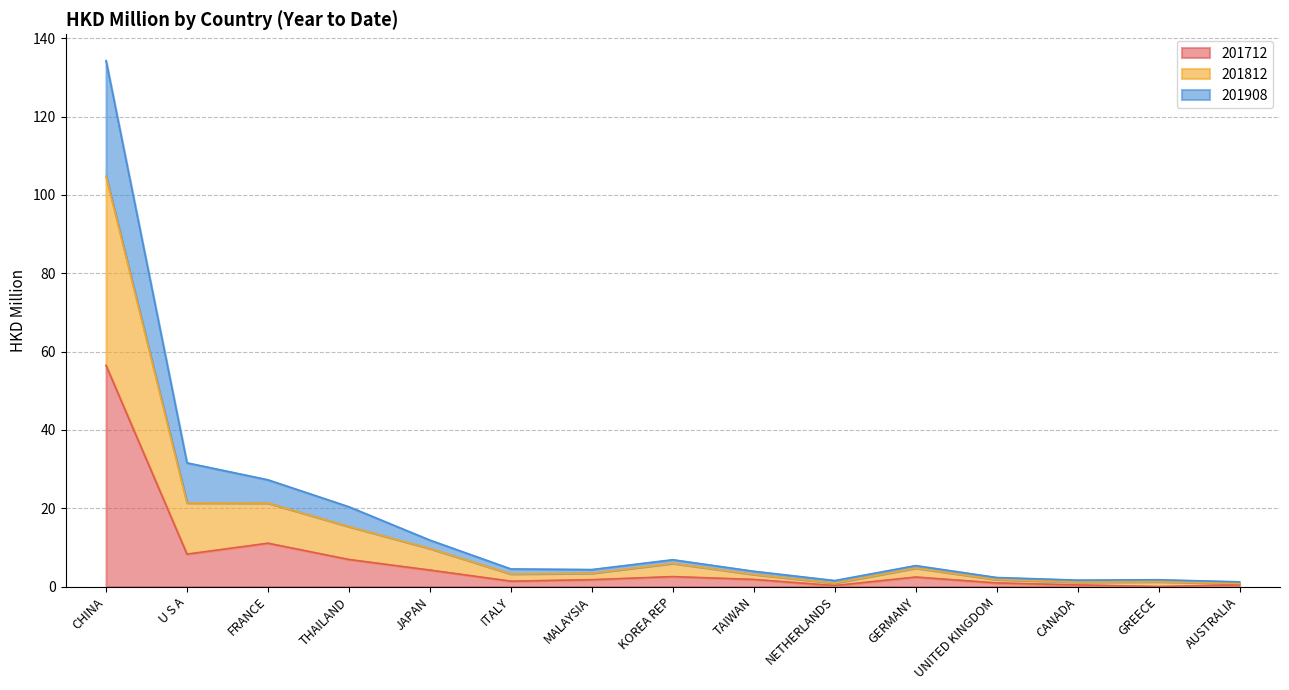

The 201712 series shows 6.9 at THAILAND. True or false?

True